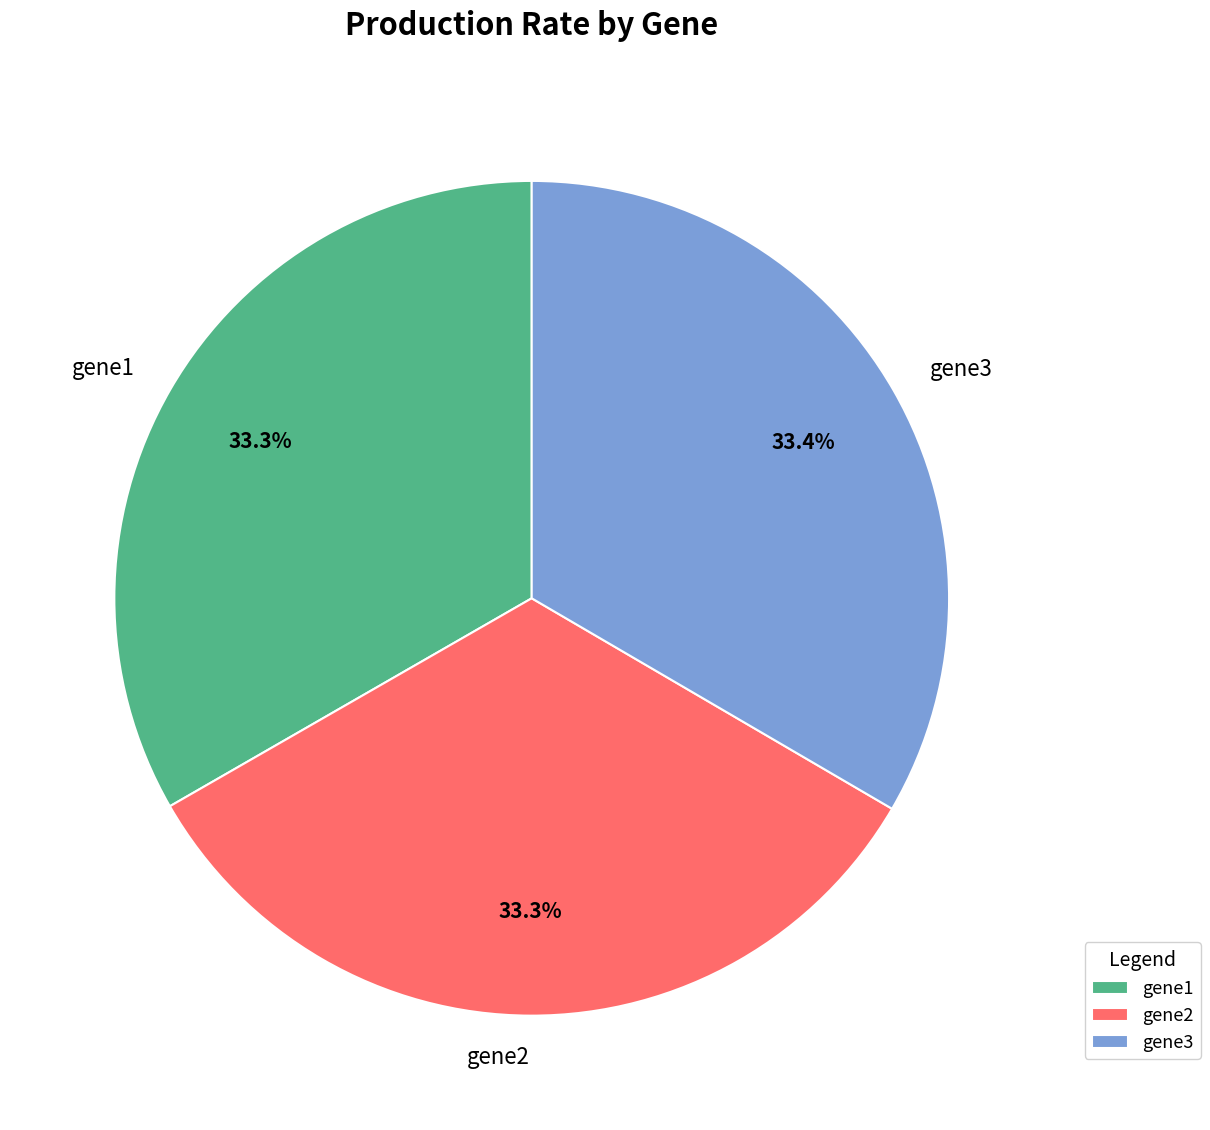

What percentage is the gene2 slice, to the nearest percent?

33%